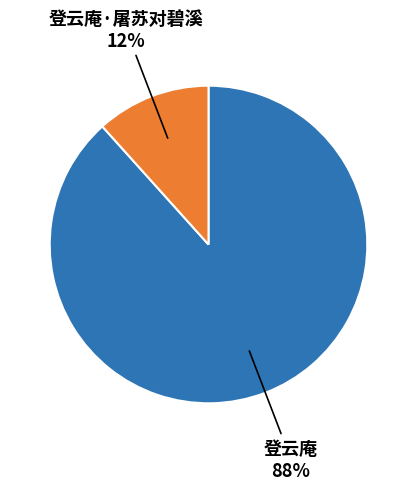

To the nearest percent, what percentage of the pie is 登云庵?

88%